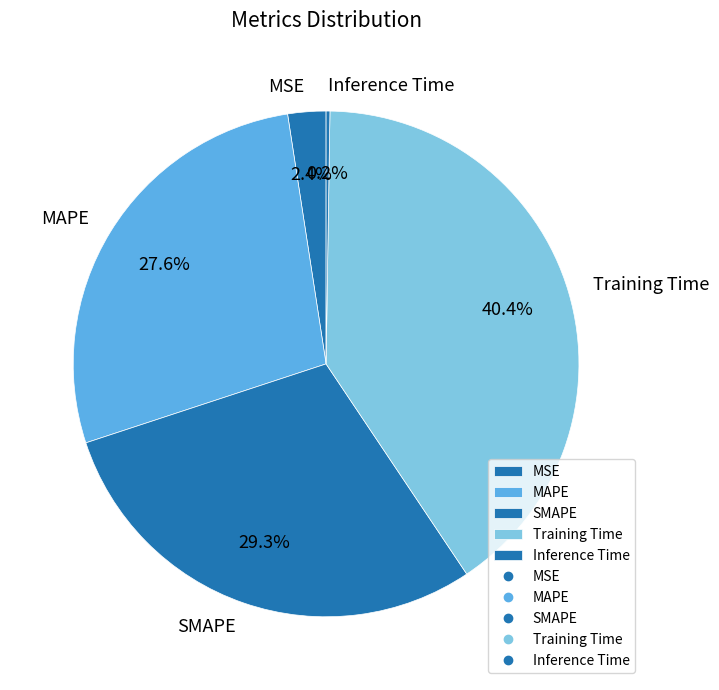

To the nearest percent, what is the difference between the largest and smallest slice percentages?

40%